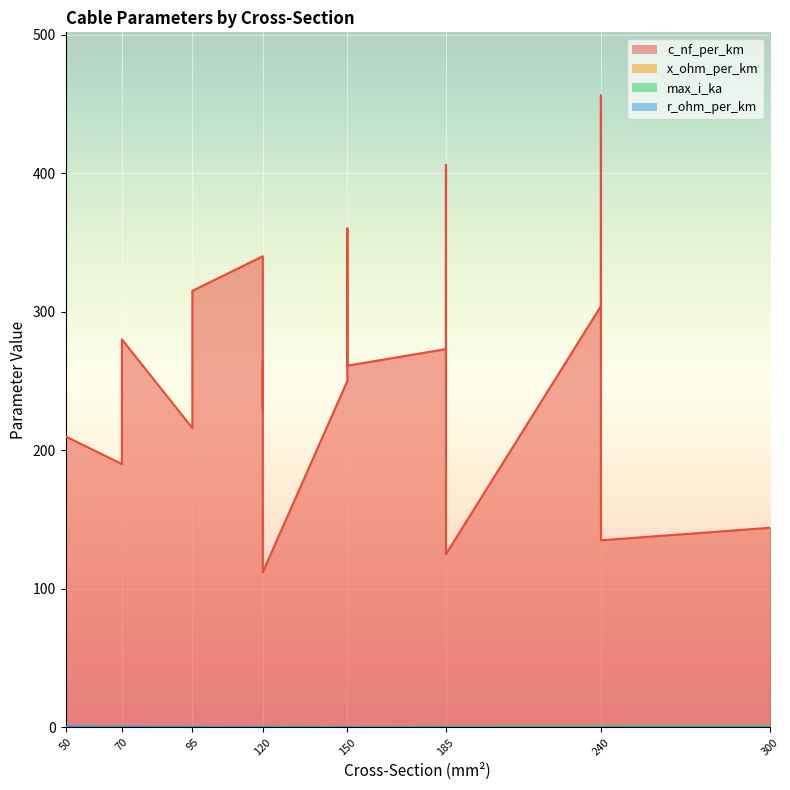

True or false: r_ohm_per_km has more than 2 points higher than both neighbors.

True